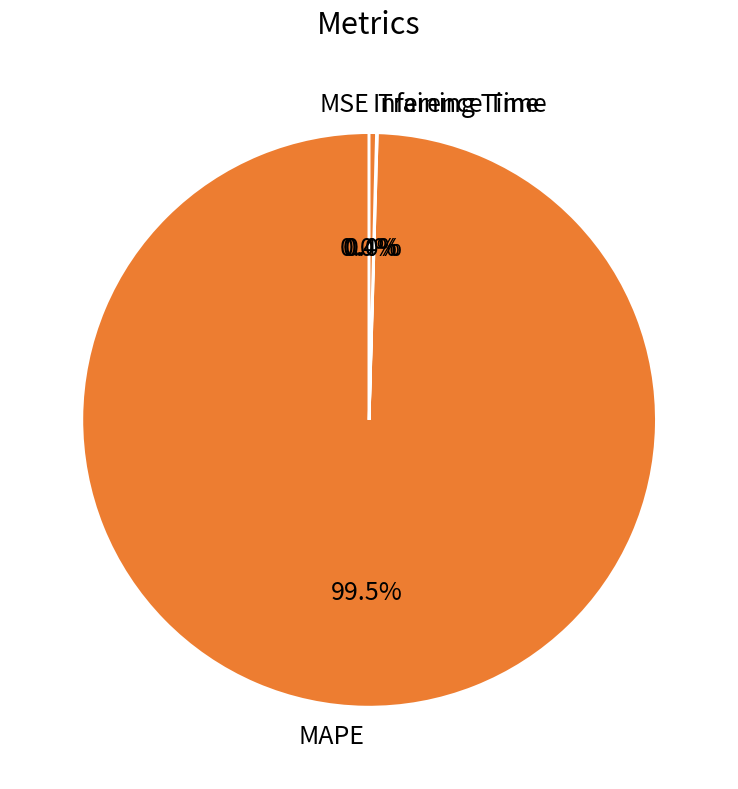

Does any single category account for the majority?

Yes